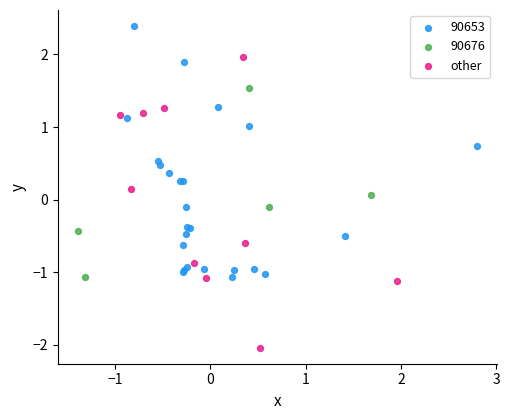

Which series contains the highest Y value?

90653